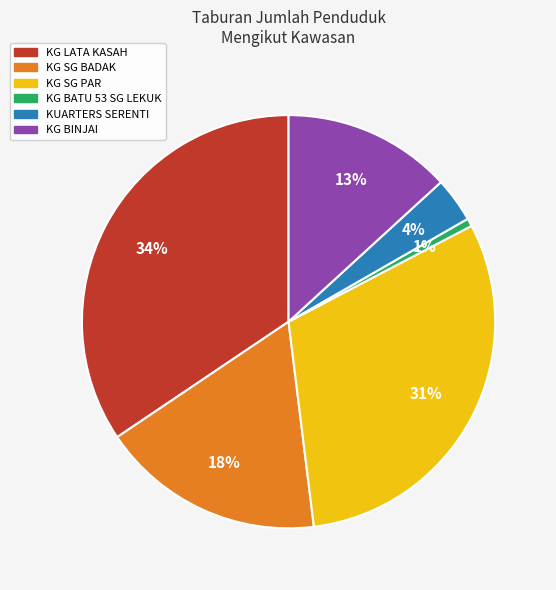

Which category has the biggest portion of the pie?

KG LATA KASAH